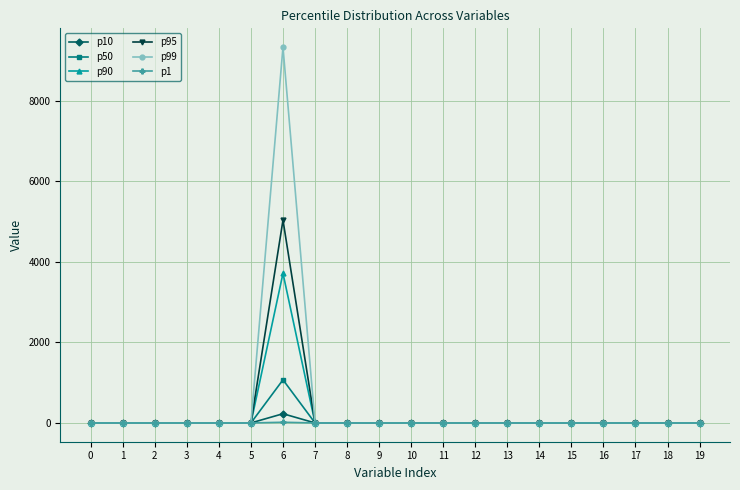

Which series has the widest spread of values?

p99